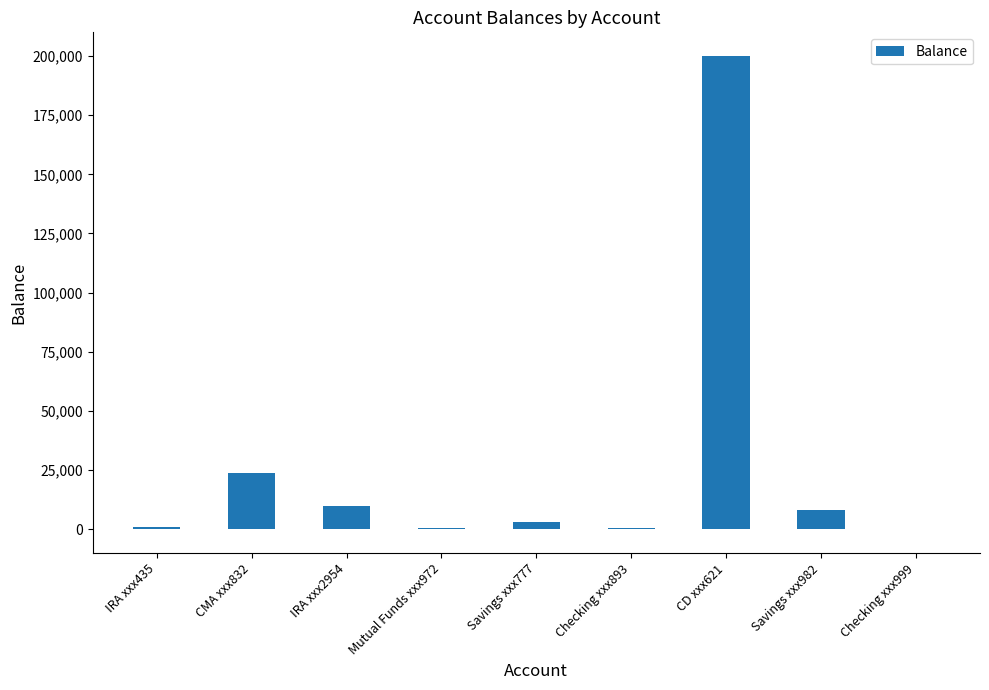

Where is the data nearest to the value 99982?

CMA xxx832